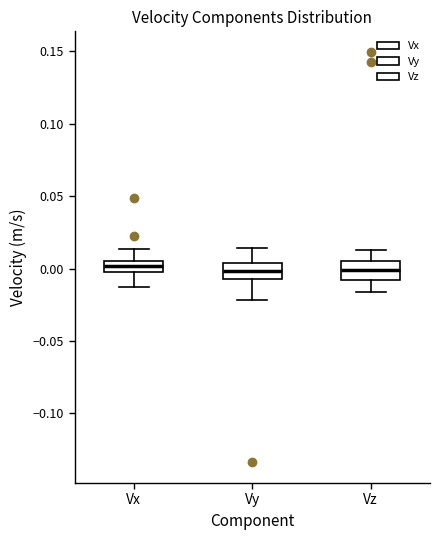

Reading left to right, transcribe this box plot: for each box, give where its median line is, the range the box spans, and where its two whiskers end, as read against the y-axis. The values are not printed on the chart, so give them approximately, as read against the axis.

Vx: median 0.000 (inside the box), box 0.000 to 0.005, whiskers -0.015 to 0.015
Vy: median 0.000, box -0.005 to 0.005, whiskers -0.020 to 0.015
Vz: median 0.000, box -0.010 to 0.005, whiskers -0.015 to 0.015